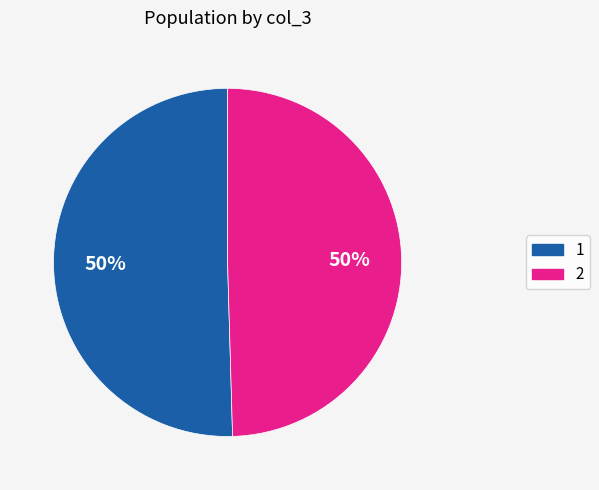

What is the majority slice?

1